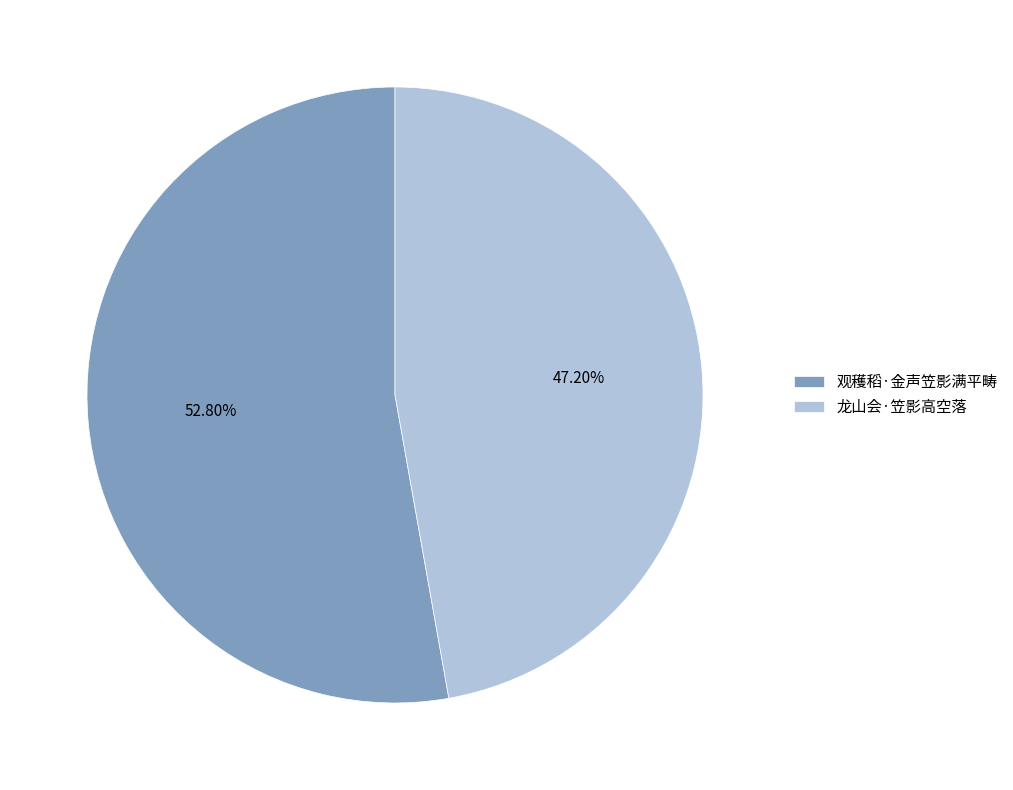

How many segments does this pie chart have?

2